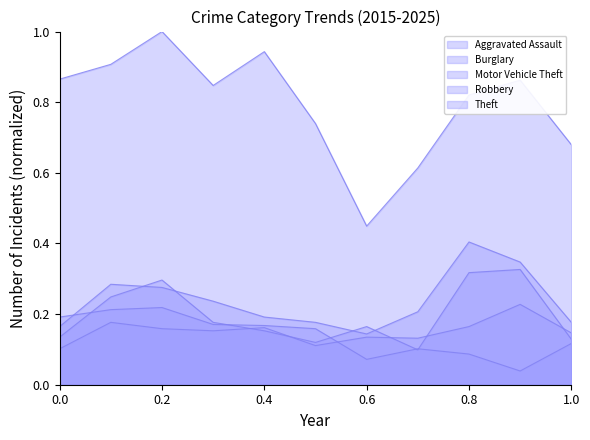

Count the number of data series in this chart.

5